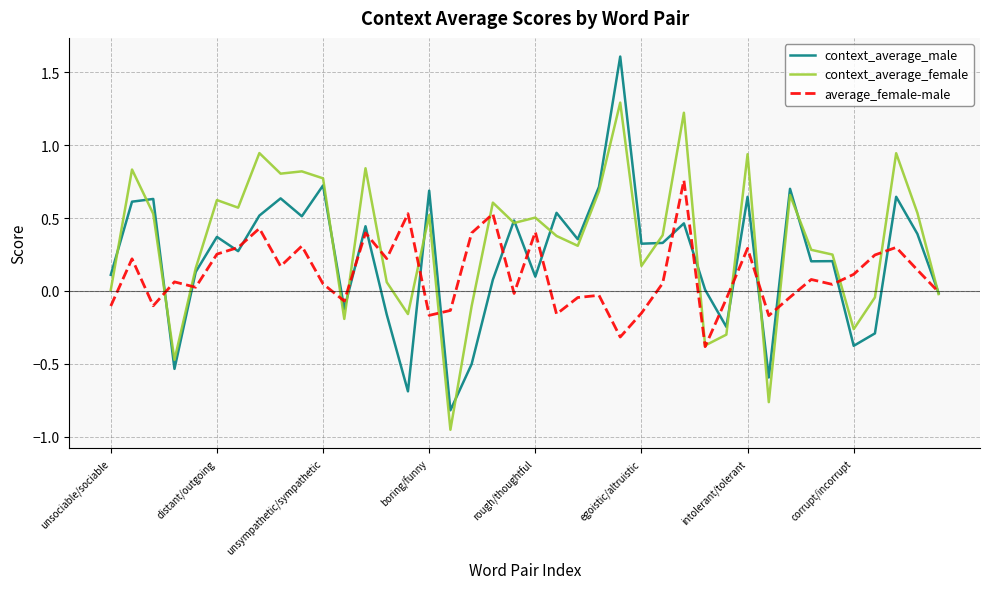

List the series in order of their overall mean, lowest first.

average_female-male, context_average_male, context_average_female